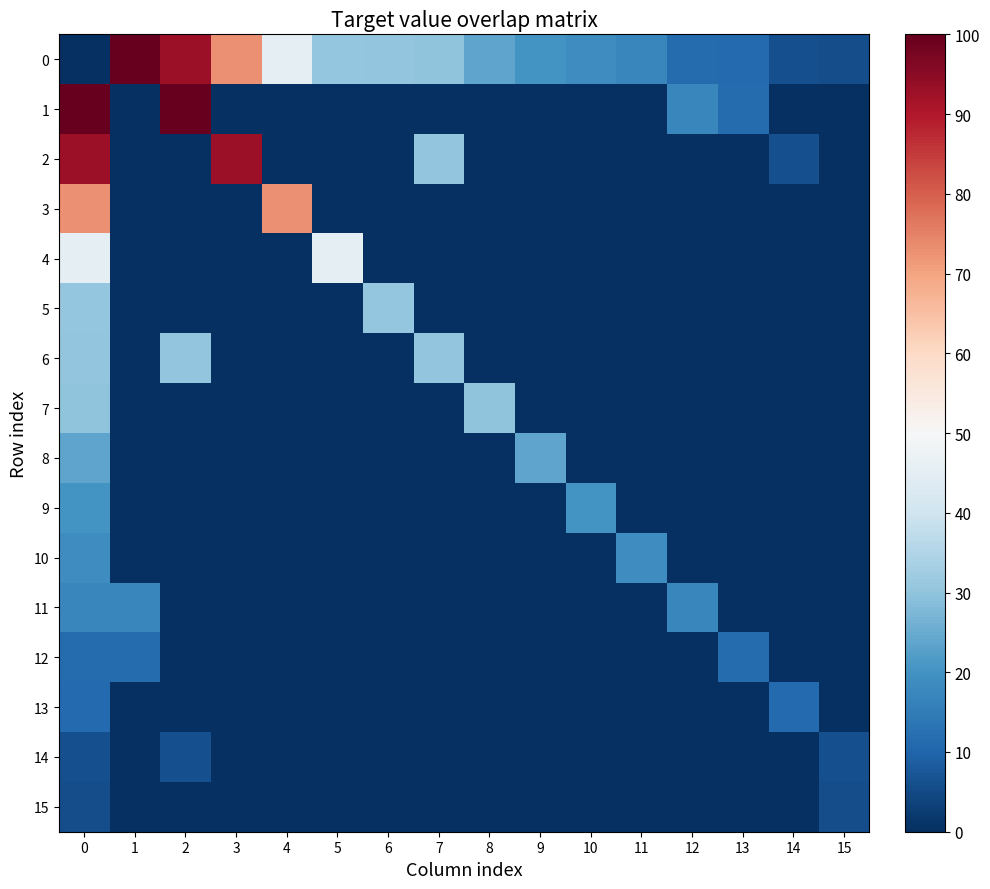

What is the greatest value displayed?

100.0